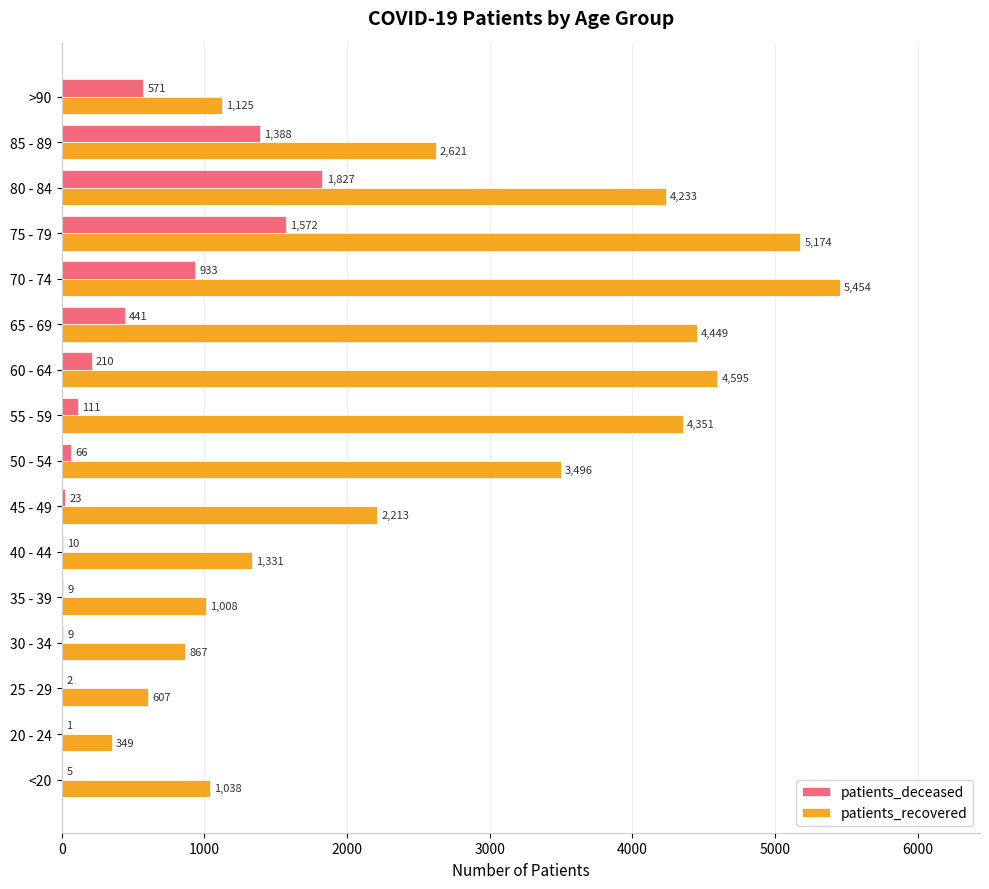

What is the sum of the patients_deceased values at 60 - 64 and 70 - 74?

1143